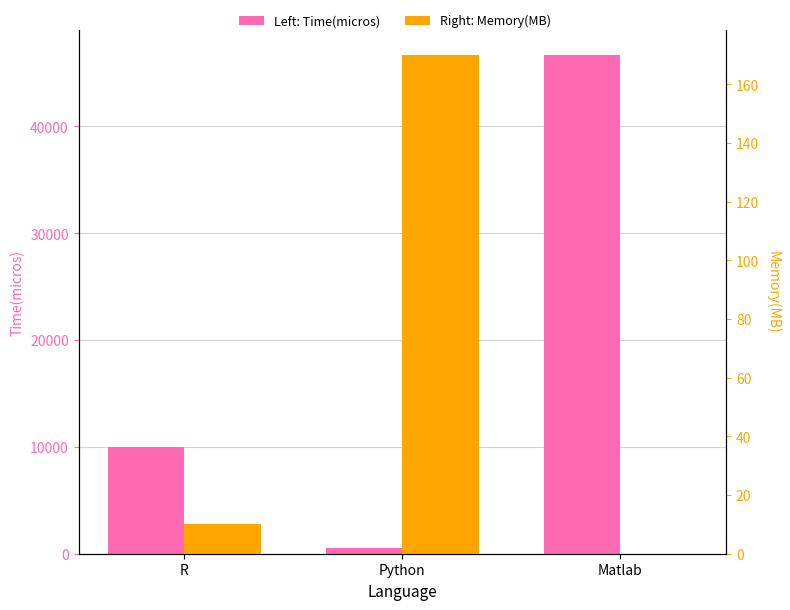

How many distinct data groups are displayed?

2